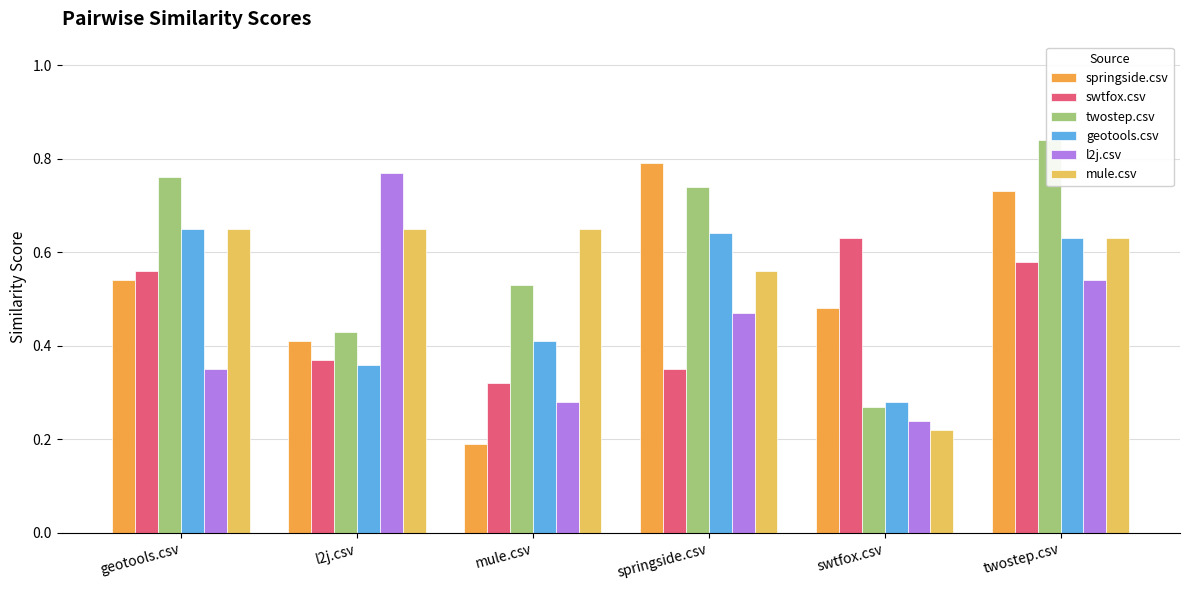

What is the sum of all swtfox.csv values?

2.8